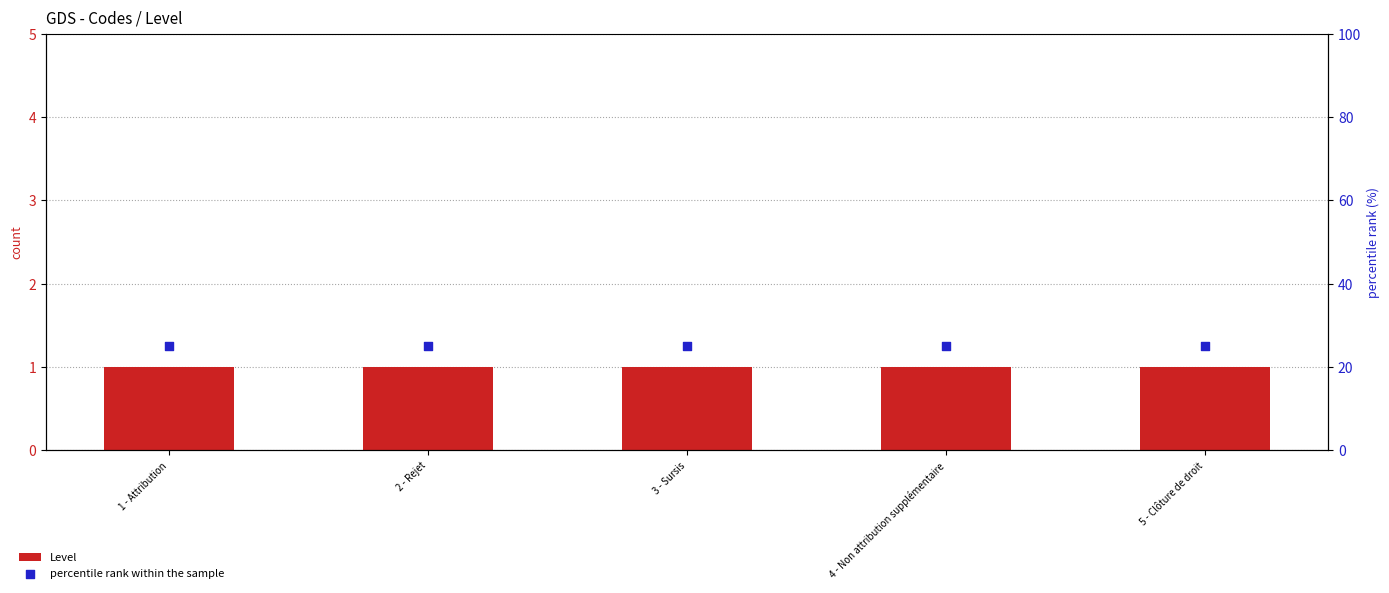

Which series has the largest total across all categories?

percentile rank within the sample